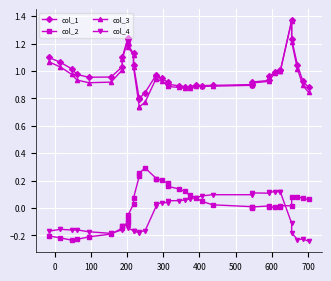

Does the chart display data point markers on the line(s)?

Yes